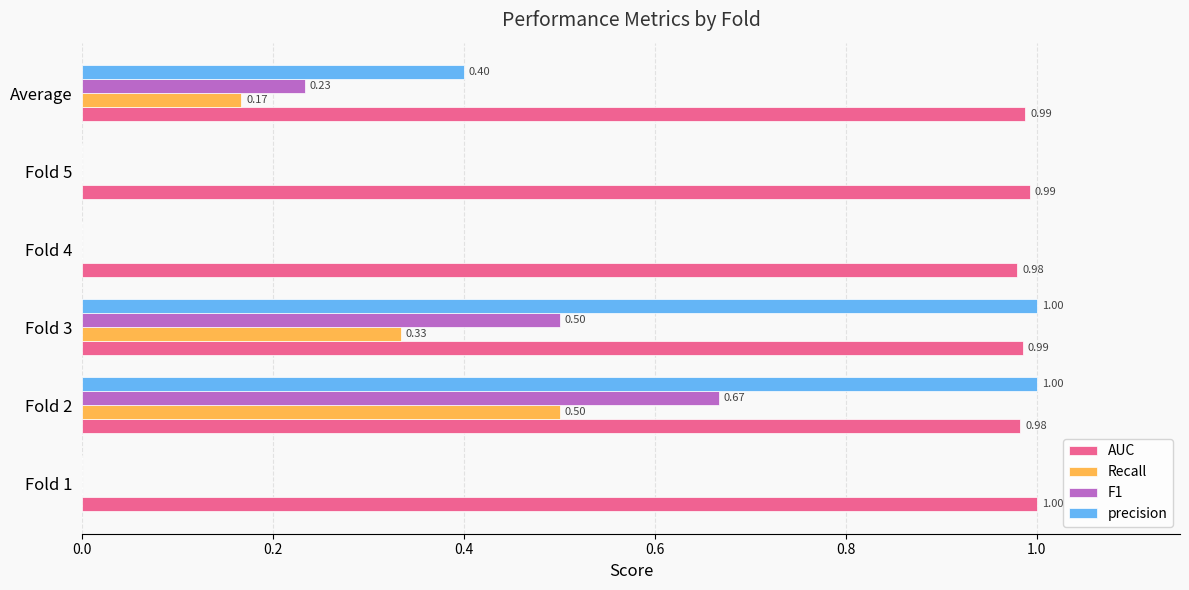

What is the total value across all series at Fold 4?

1.0